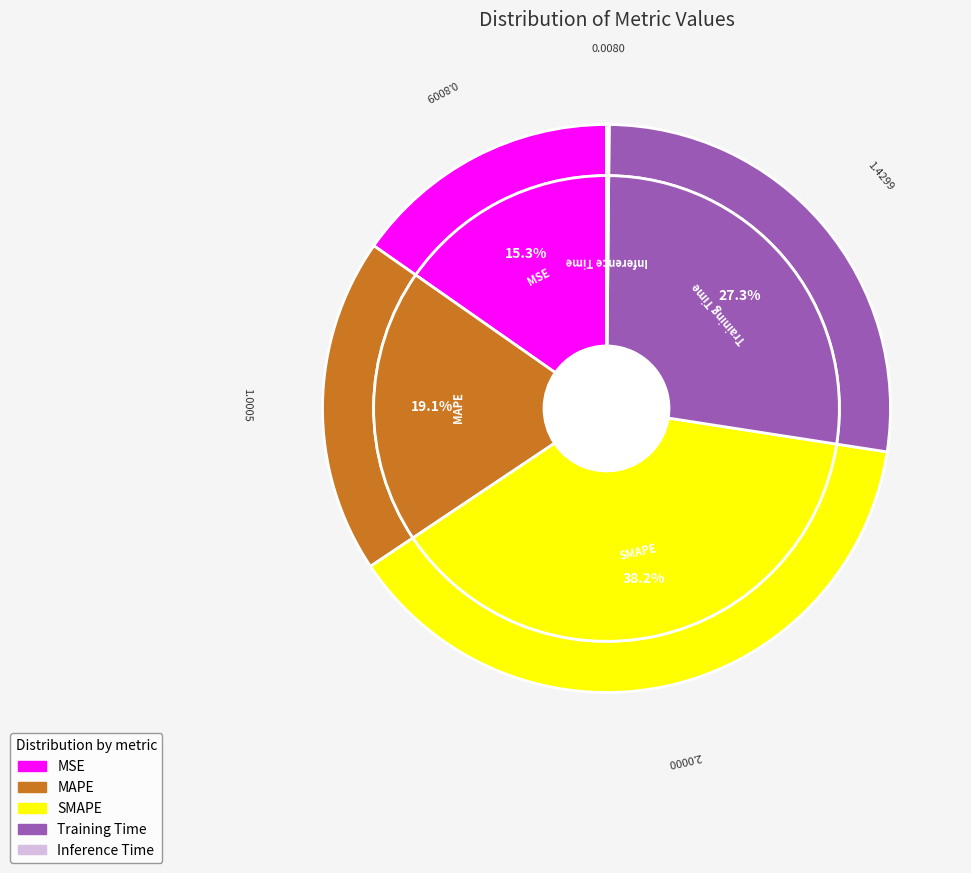

What percentage do SMAPE and Training Time together represent?

65.5%